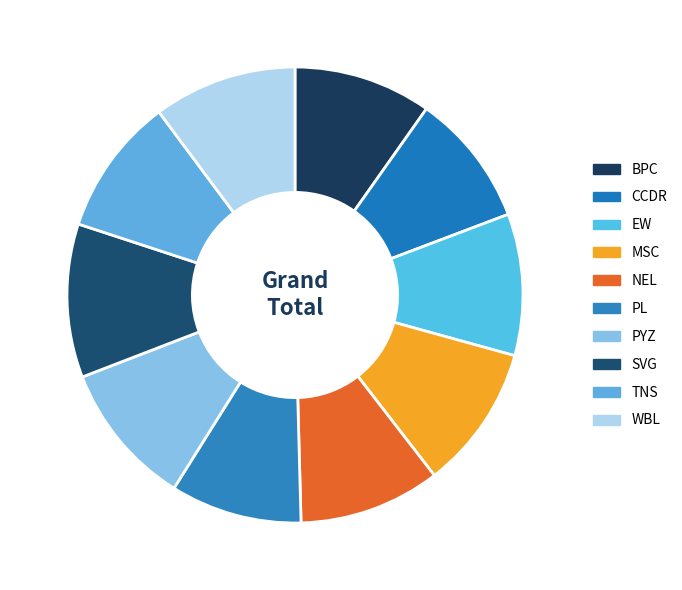

How many segments does this pie chart have?

10